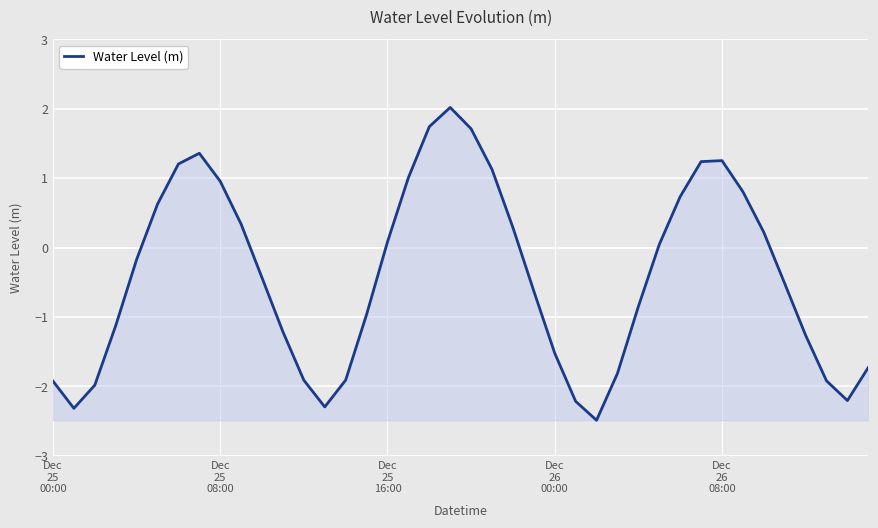

What is the difference between the maximum and minimum values?

4.5